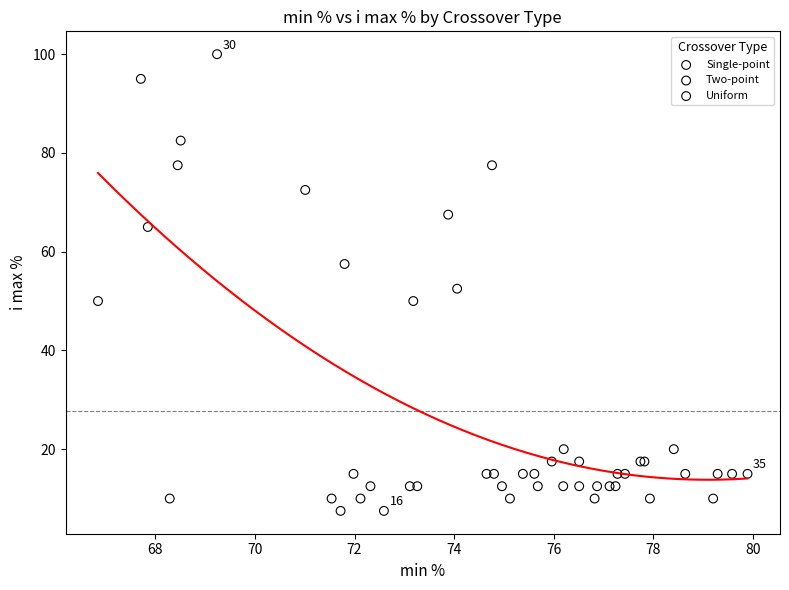

Which series has the widest spread of Y values?

Single-point